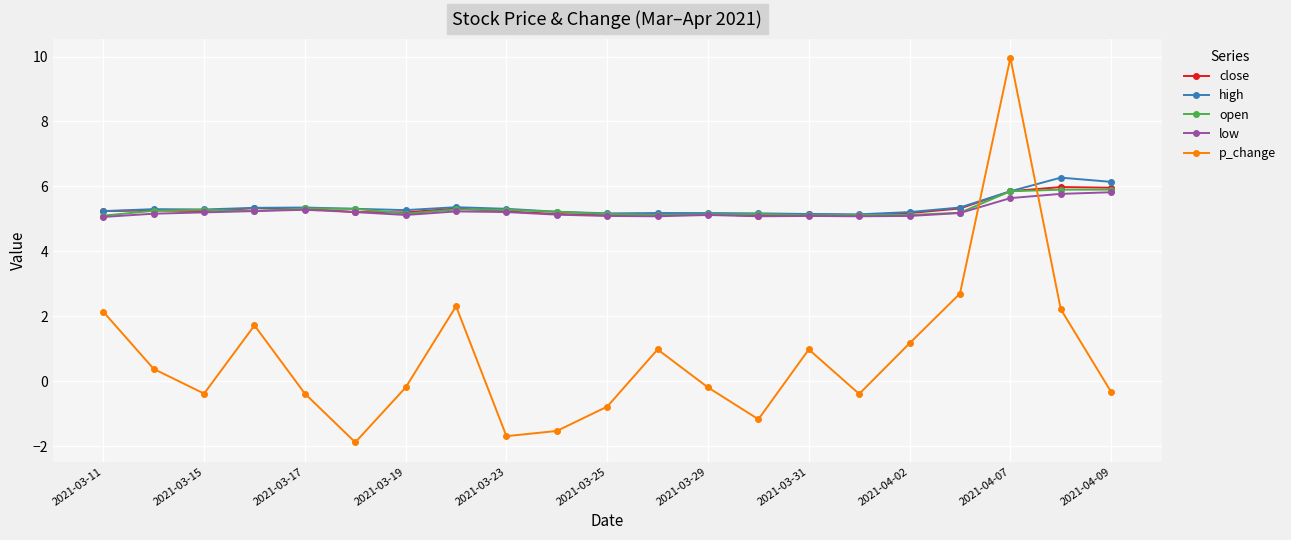

What is the greatest value displayed?

10.0